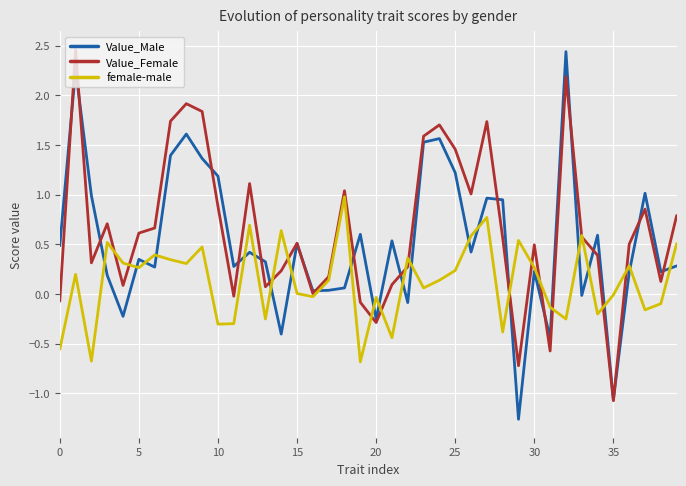

What is the minimum value for Value_Male?

-1.3